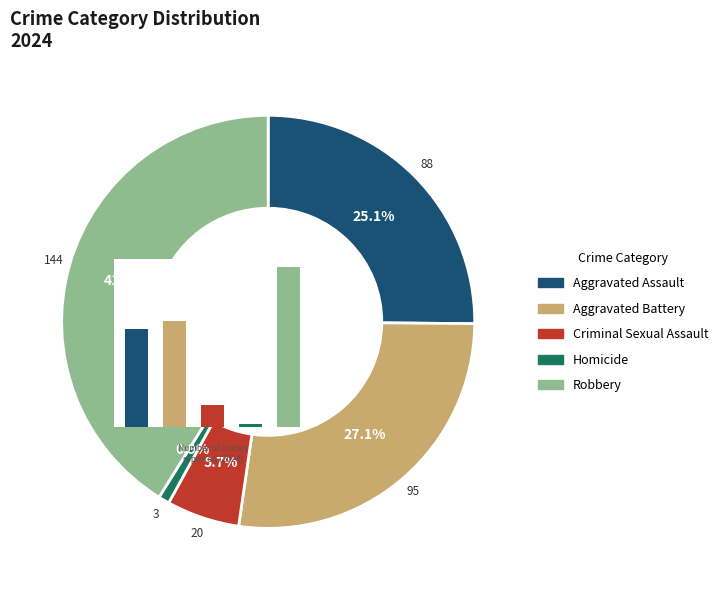

Which category has the smallest portion of the pie?

Homicide